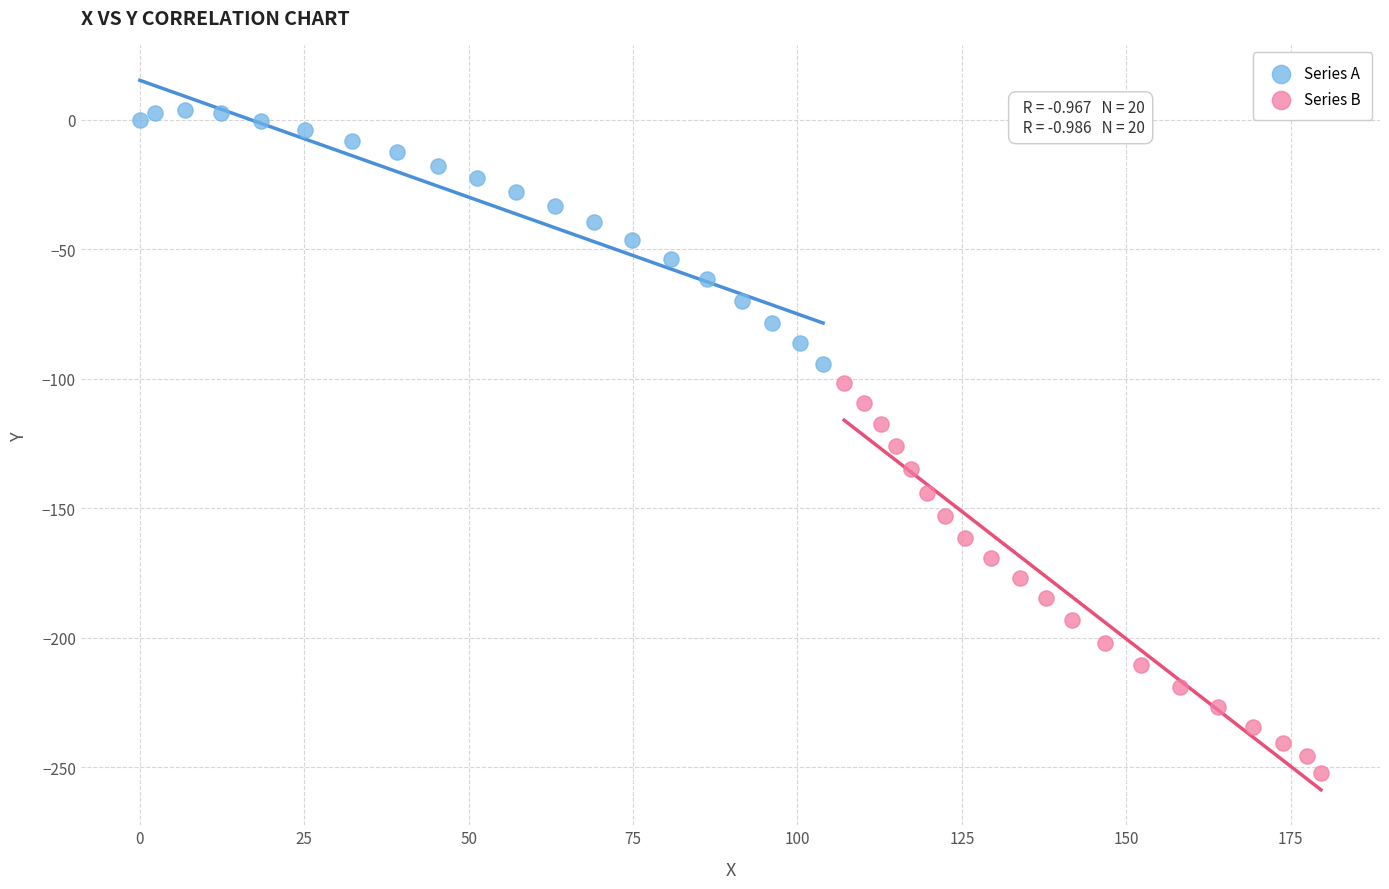

Which series reaches the minimum Y coordinate?

Series B